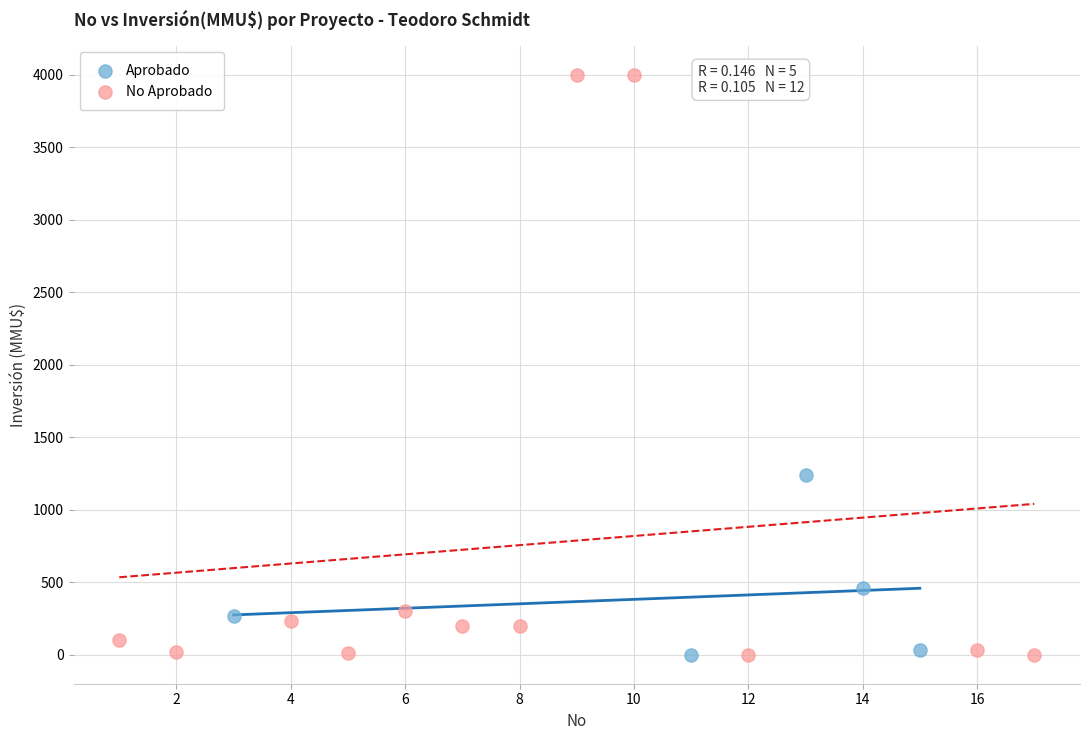

What are all the series names shown in the legend?

Aprobado, No Aprobado